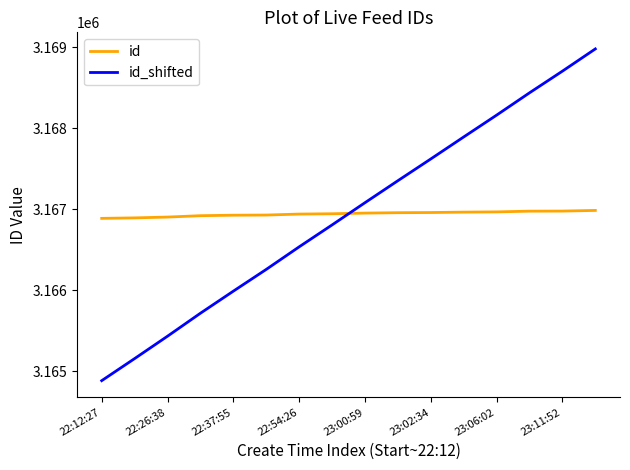

List the series in order of their peak value, lowest first.

id, id_shifted